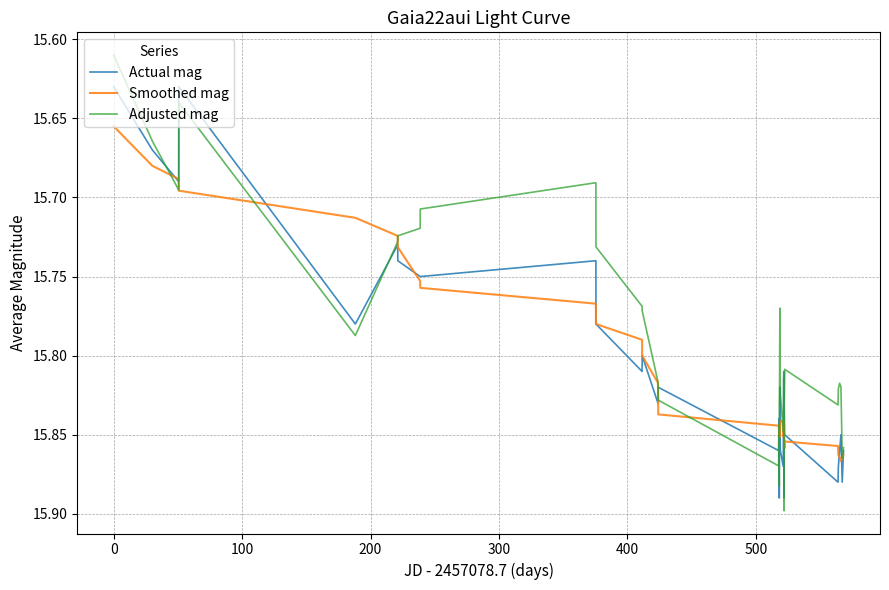

How many categories are shown in the chart?

40